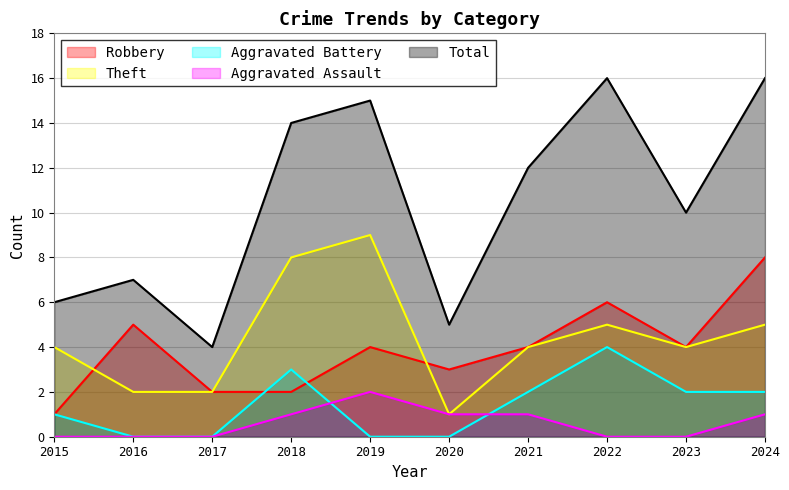

True or false: Total has a value of 12 at 2021.

True